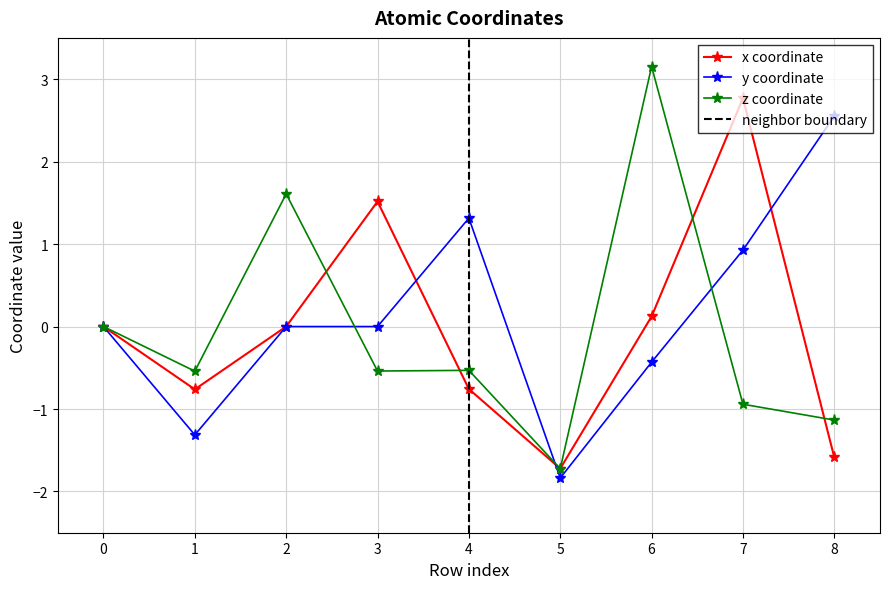

What are all the series names shown in the legend?

x, y, z